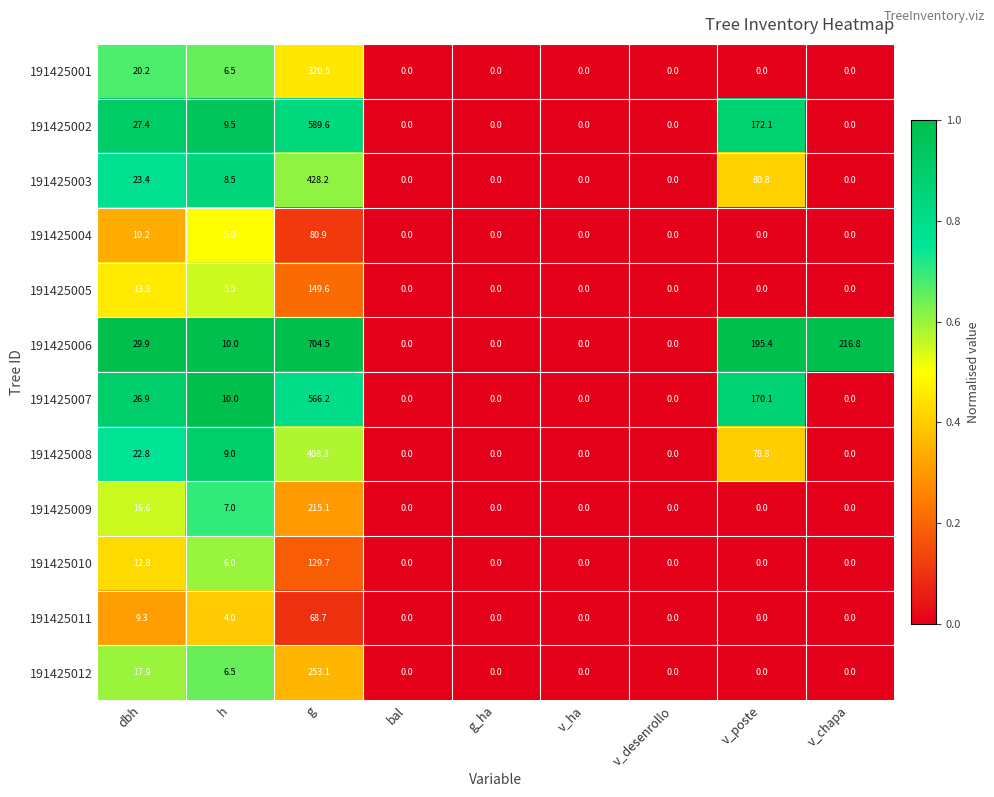

How many series are shown in this chart?

12